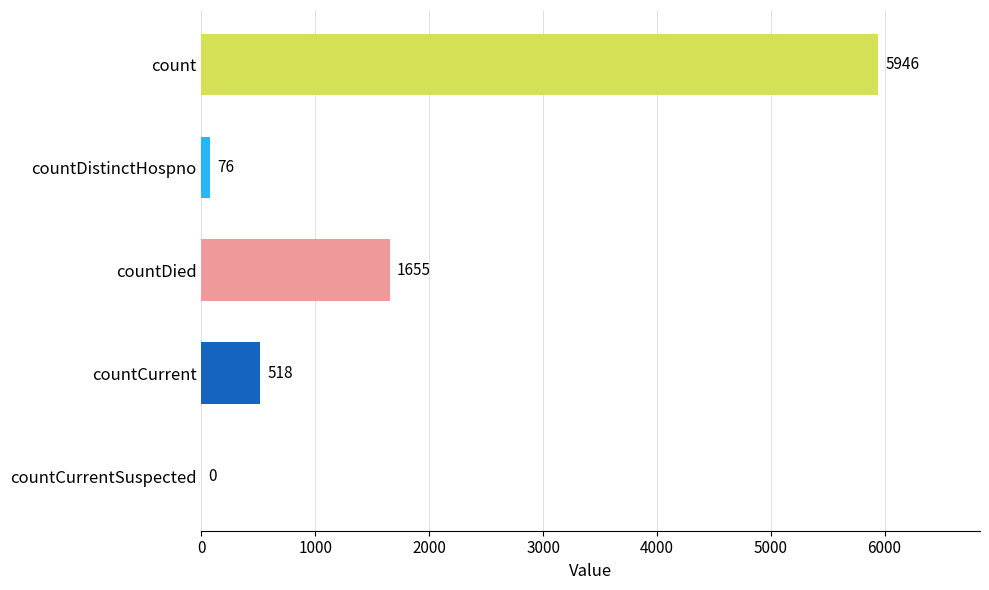

Approximately how many times larger is the value at count compared to countDied?

3.6